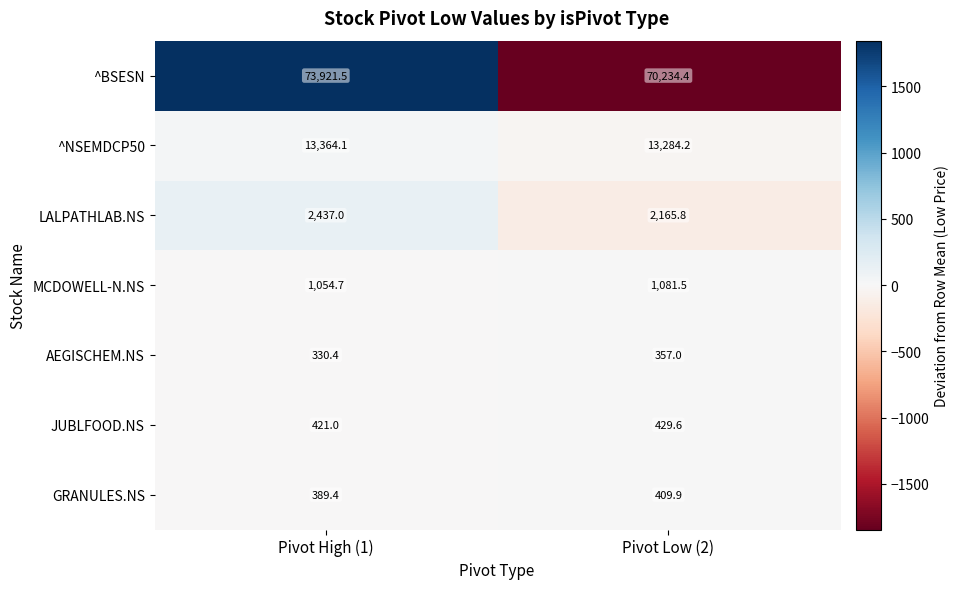

What is the sum of the LALPATHLAB.NS values at Pivot High (1) and Pivot Low (2)?

4602.8